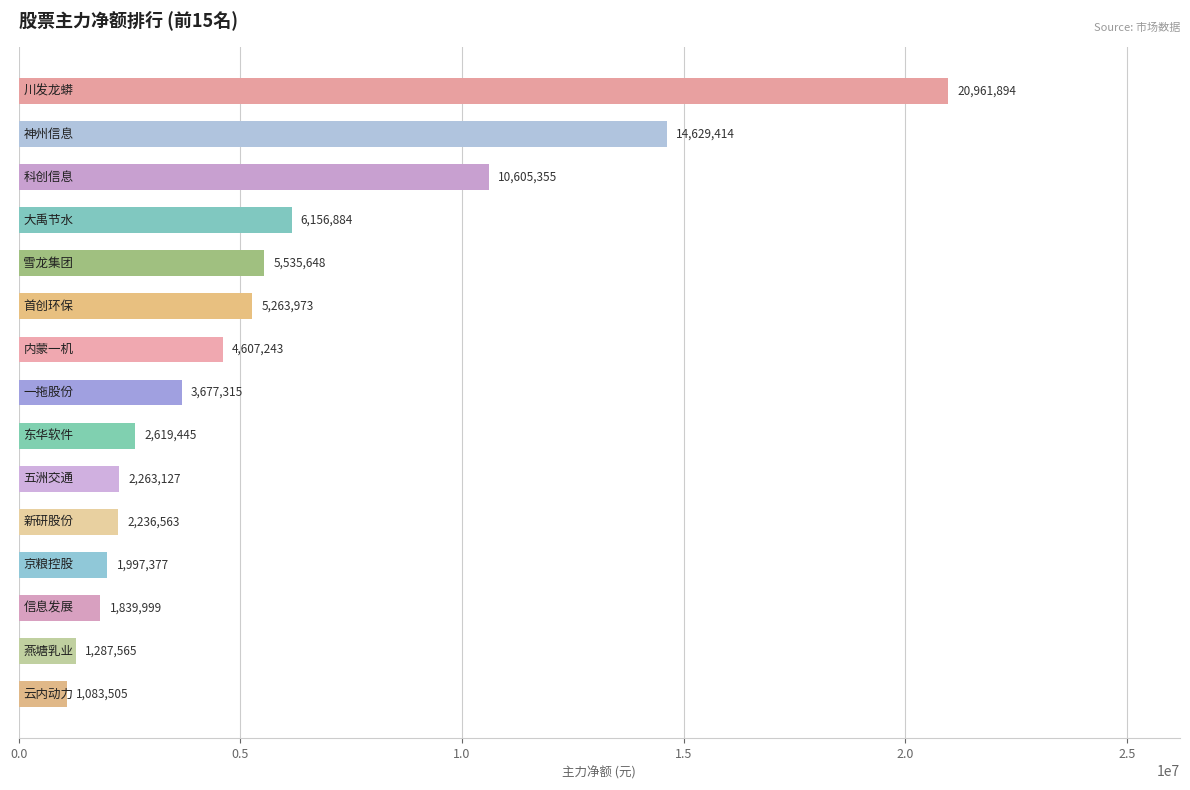

How many bars are there in total?

15